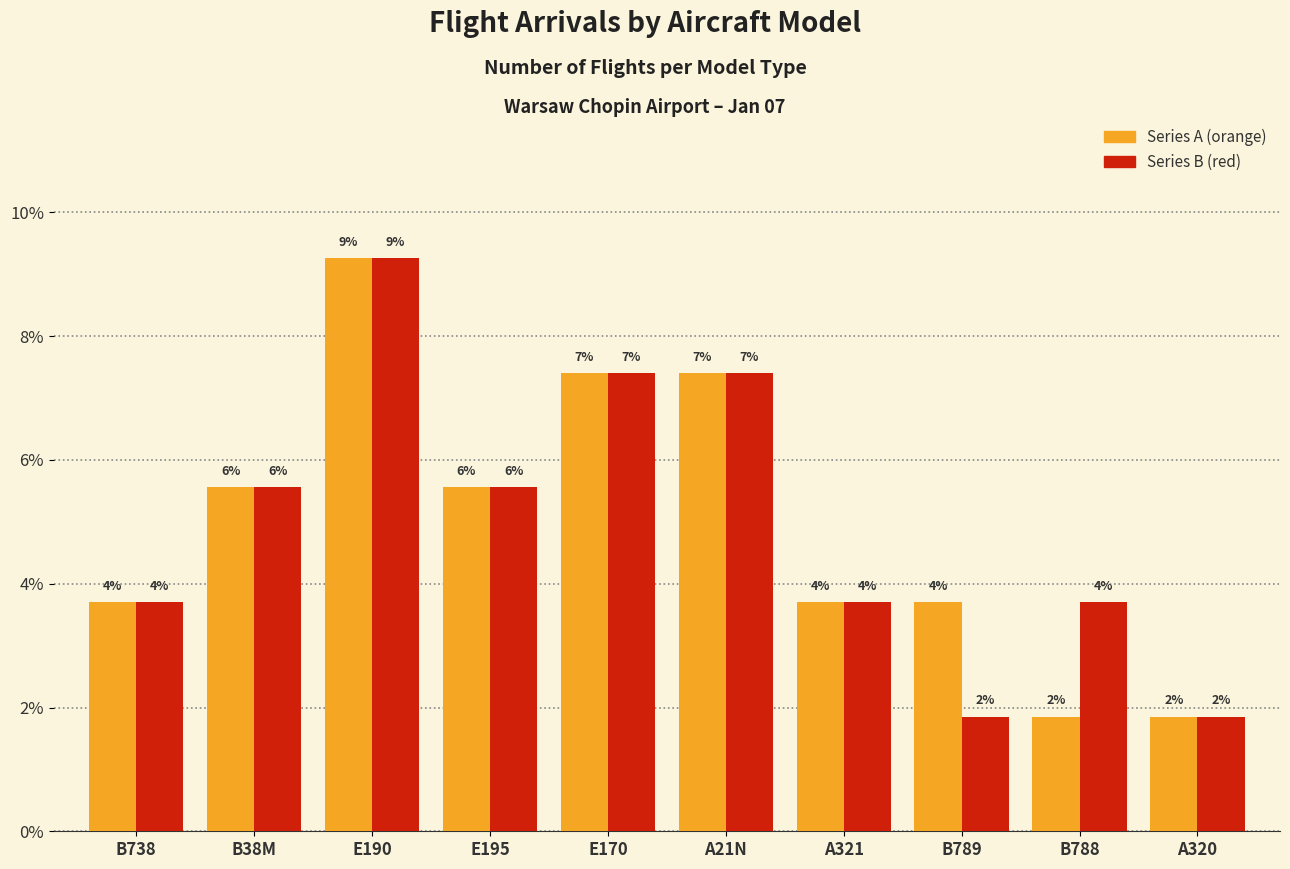

What are all the series names shown in the legend?

Series A (orange), Series B (red)